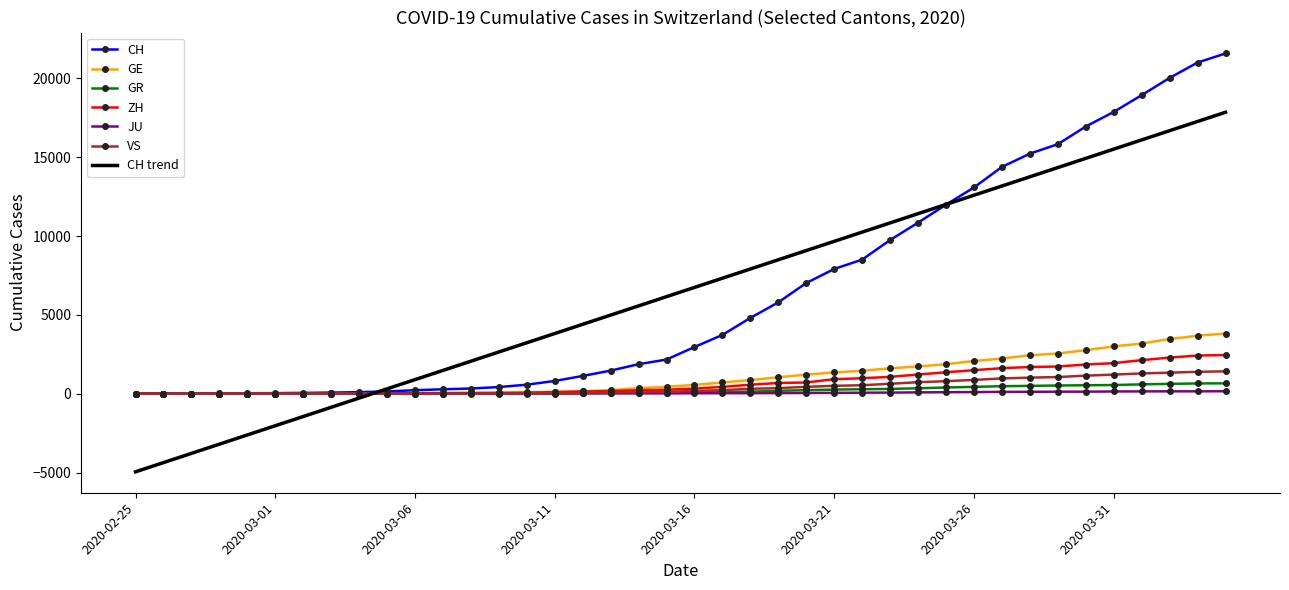

What is the minimum value shown in the chart?

-4956.8